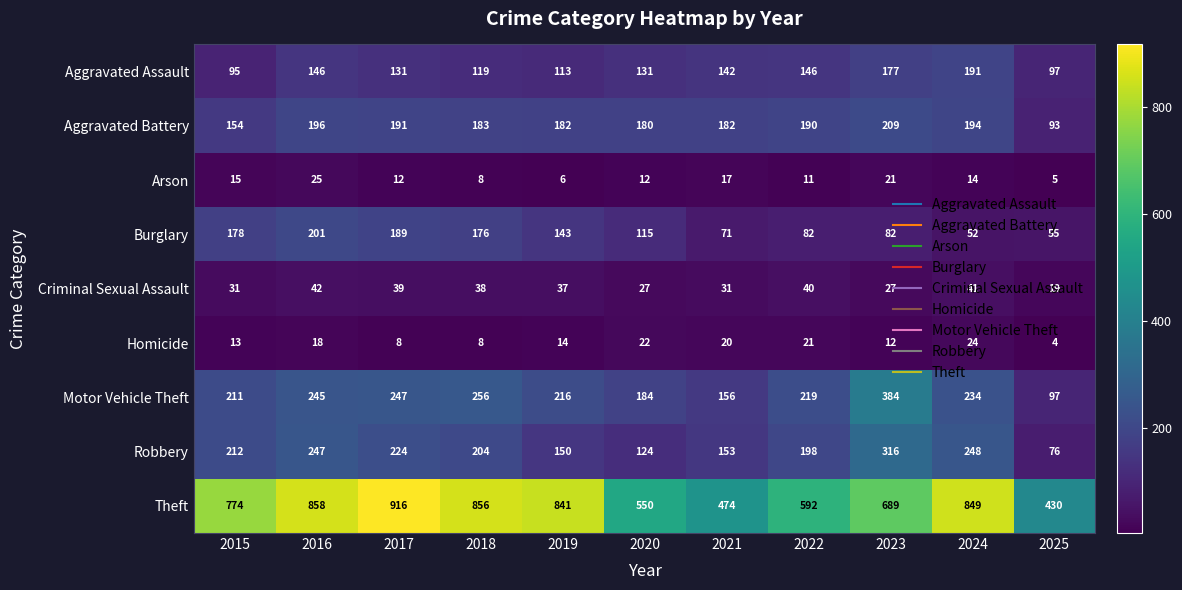

What is the average value of the Burglary series?

122